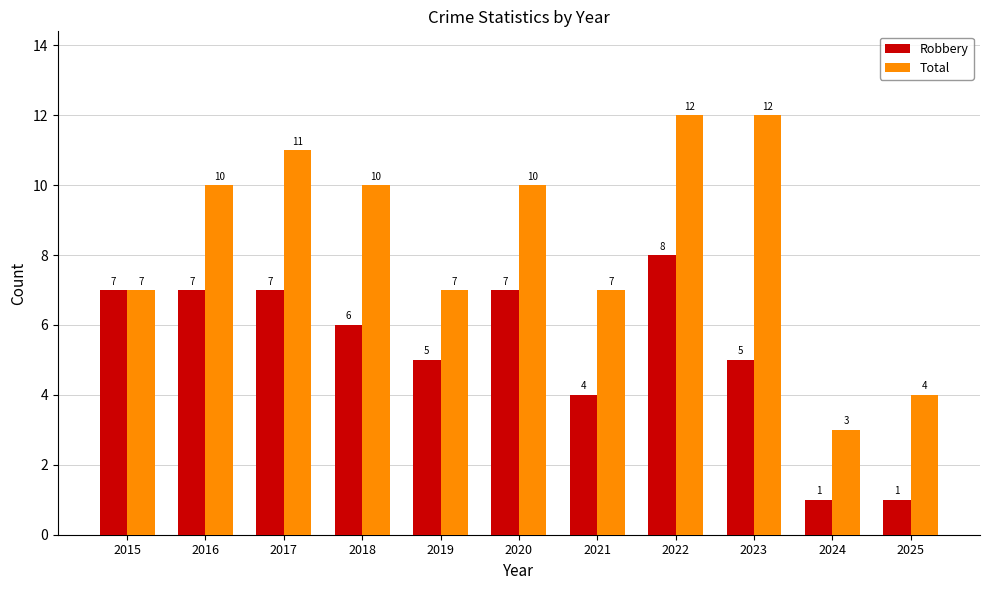

True or false: Total has a value of 10 at 2020.

True